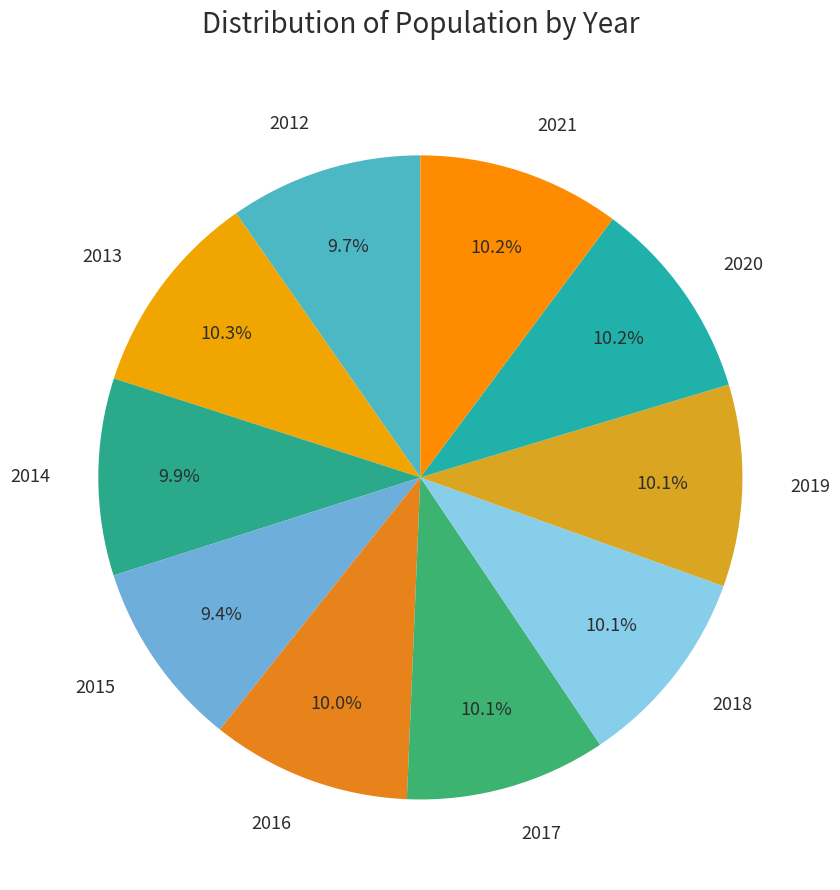

What portion of the pie excludes 2012?

90.3%